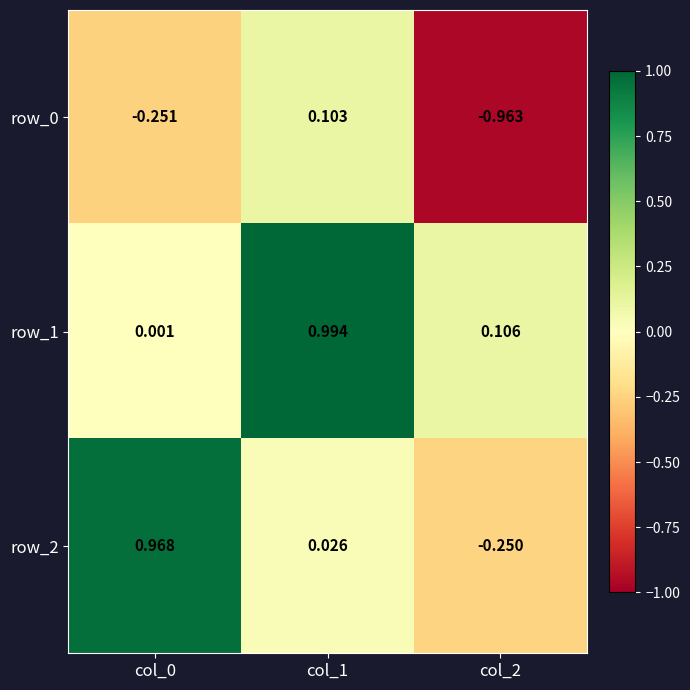

At how many categories does at least one series exceed 0?

3